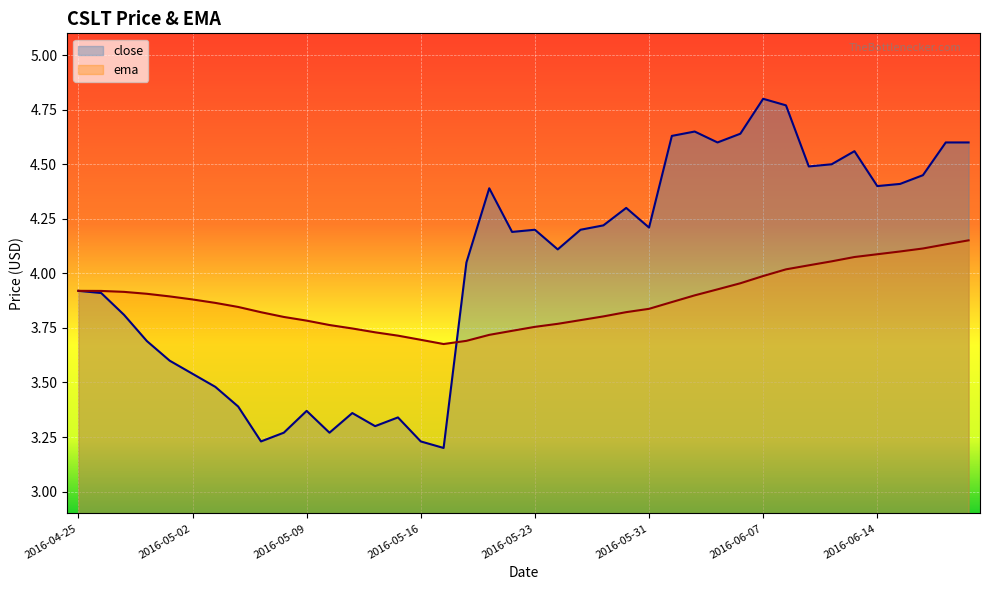

How many lines are shown in the chart?

2